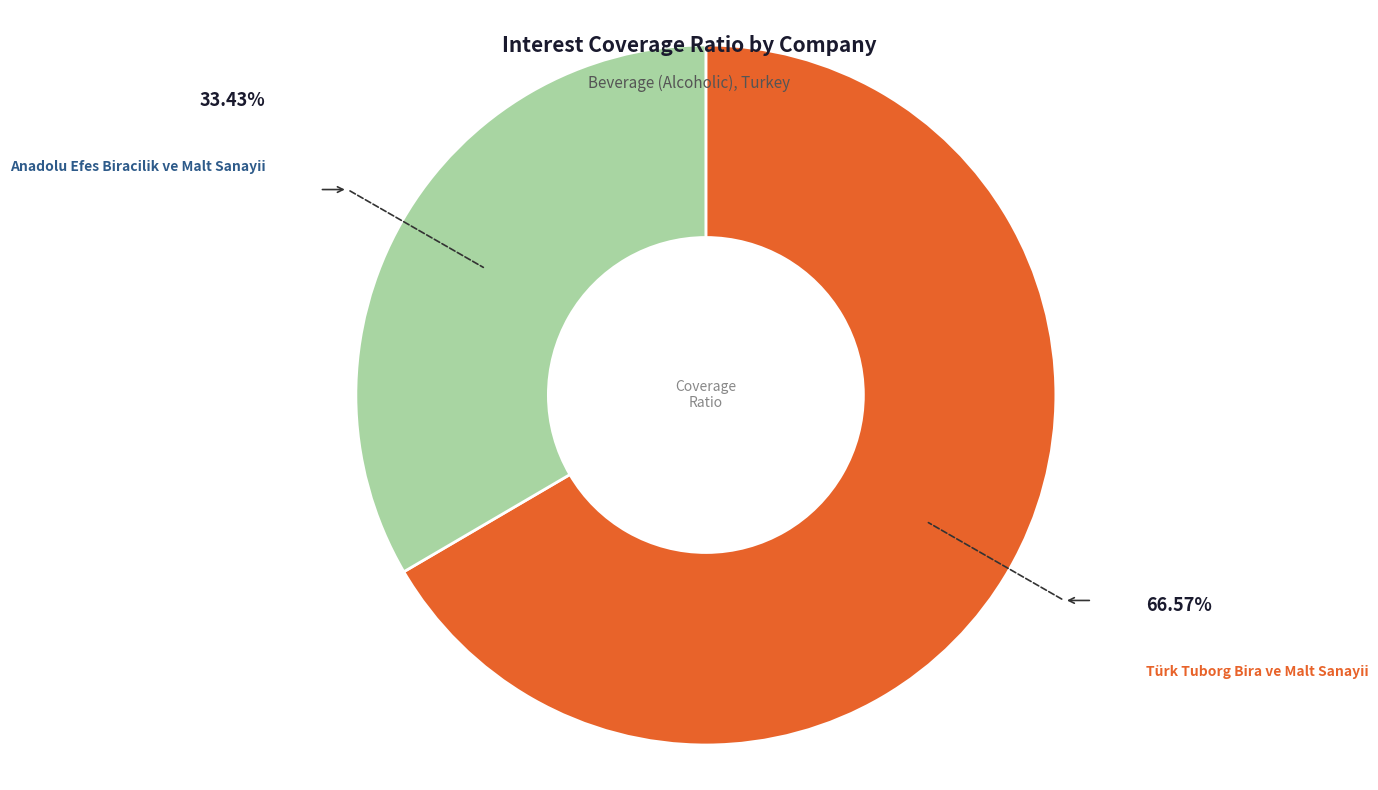

How many segments does this pie chart have?

2